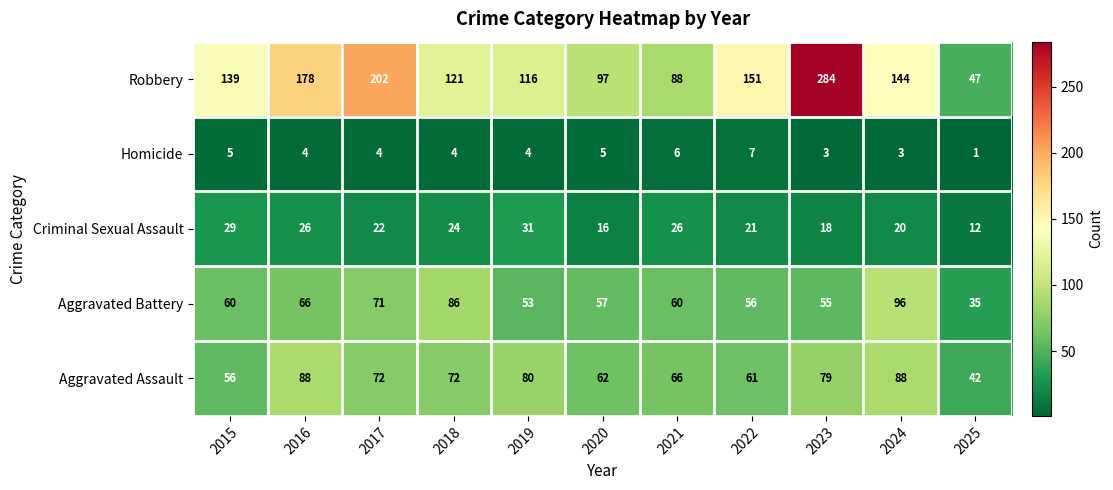

True or false: Robbery has a value of 97 at 2020.

True